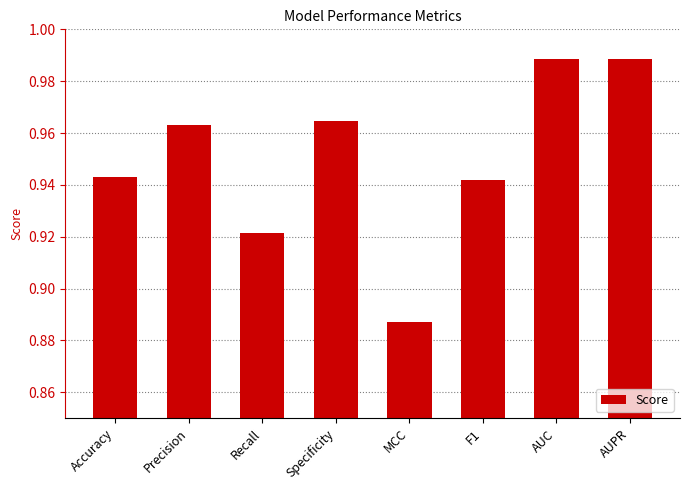

Between Accuracy and Specificity, which is larger?

Specificity